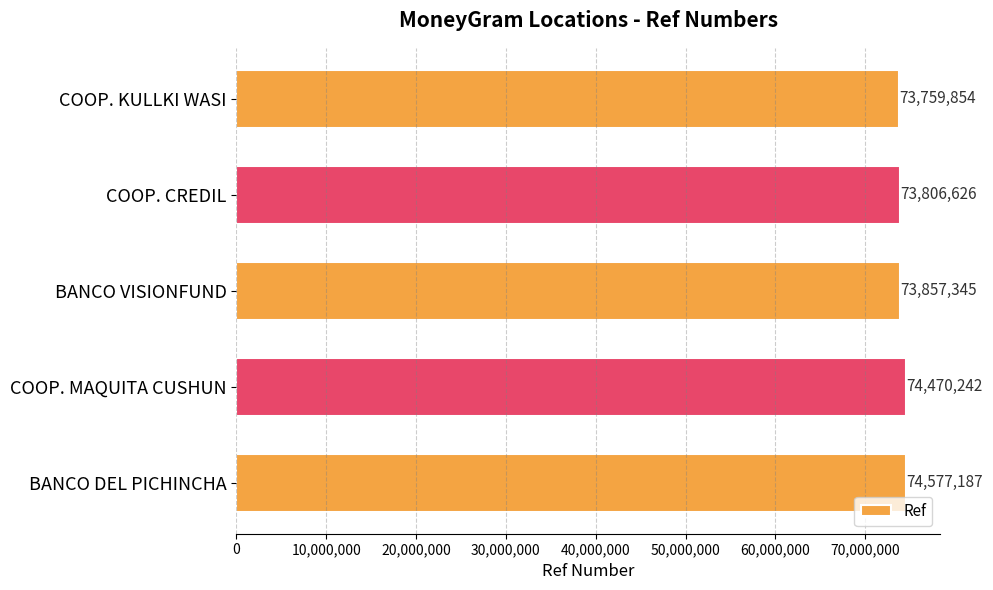

What is the greatest value displayed?

74577187